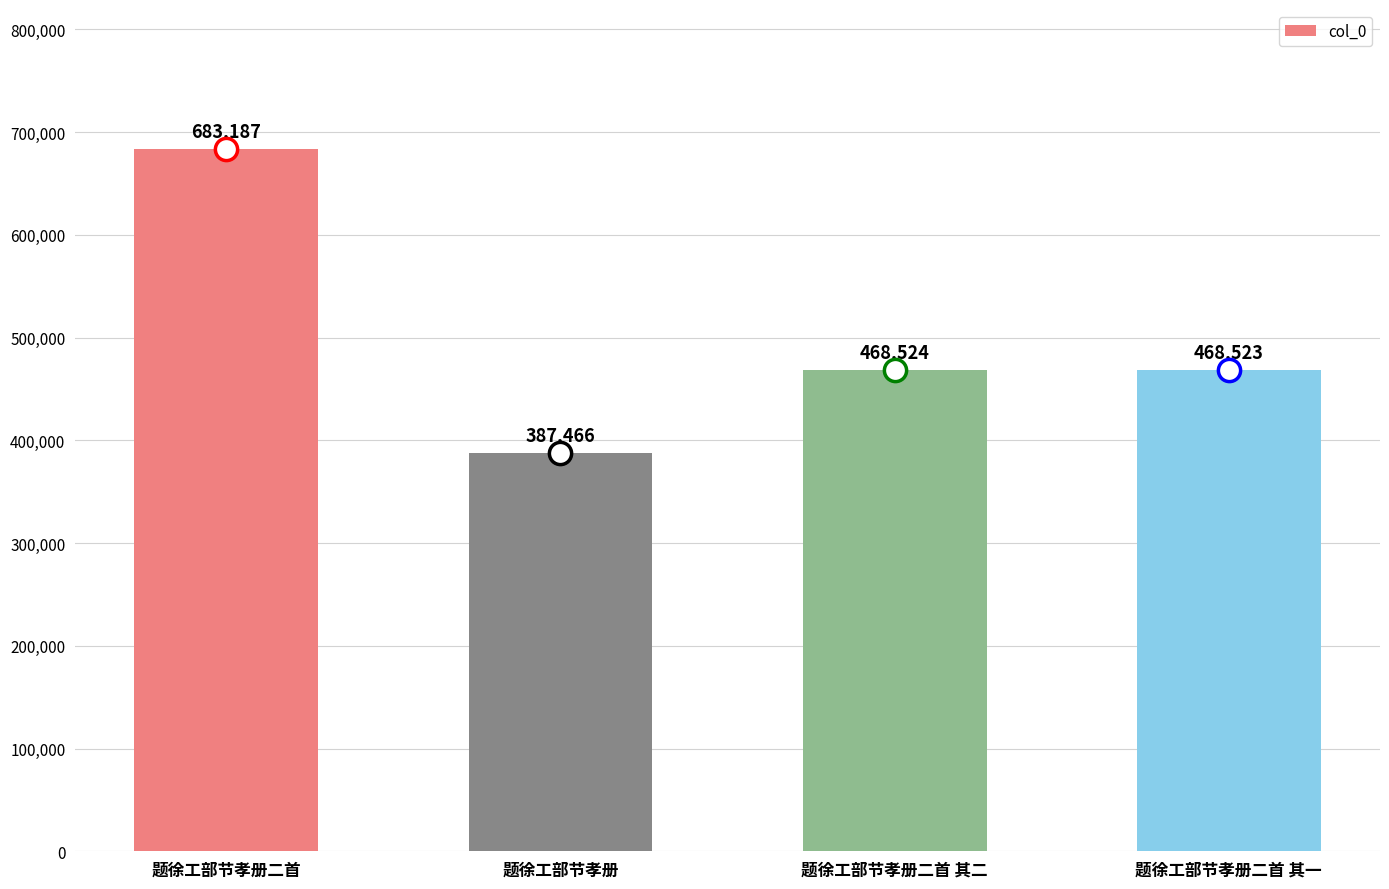

What is the average value?

501925